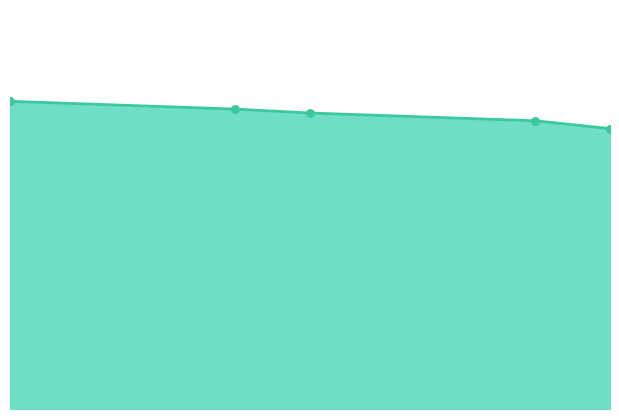

What is the change in value from 409.5 to 410.0?

-2